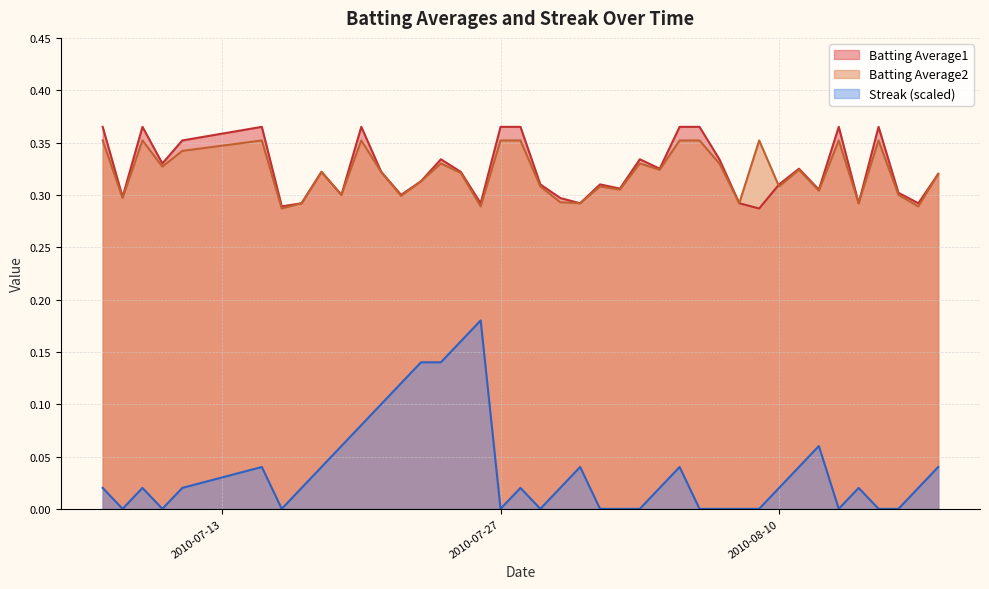

What are all the series names shown in the legend?

Batting Average1, Batting Average2, Streak (scaled)